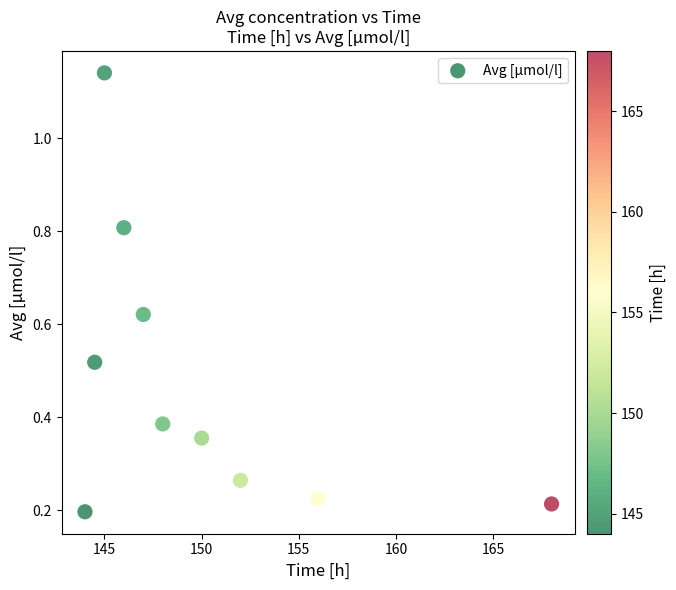

What is the average X value?

150.1